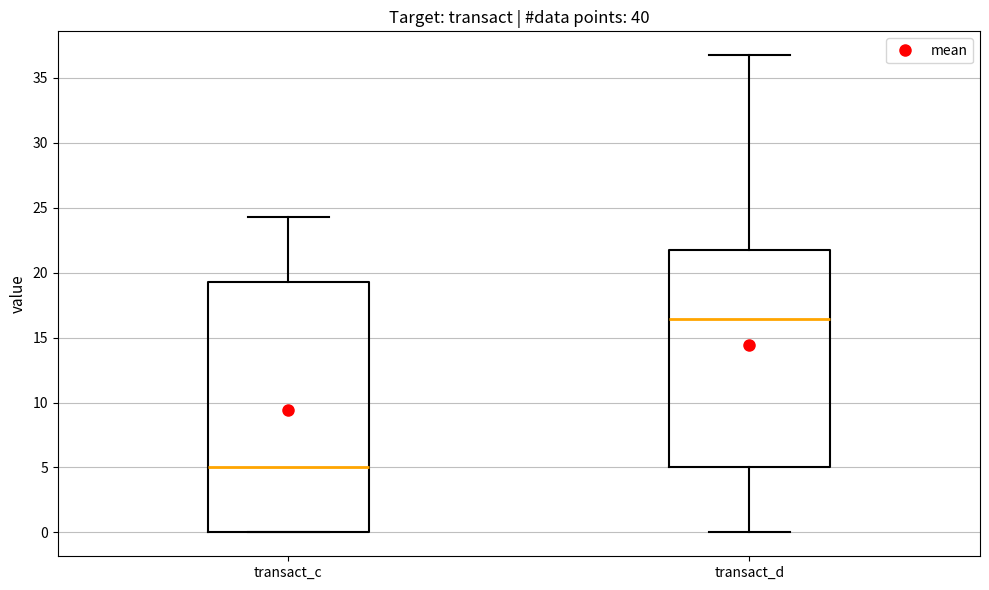

Reading left to right, read every box against the y-axis: the position of its median line, the range the box covers, and the ends of its whiskers. The values are not printed on the chart, so give them approximately, as read against the axis.

transact_c: median 5.0, box 0.0 to 19.5, whiskers 0.0 to 24.5
transact_d: median 16.5, box 5.0 to 22.0, whiskers 0.0 to 36.5